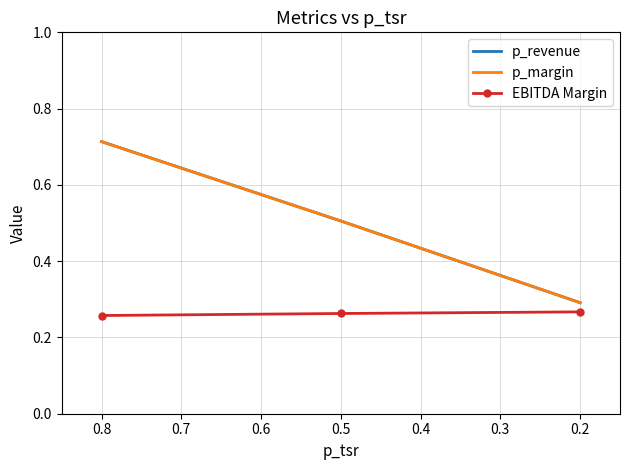

What is the value of the p_revenue point at the 3rd from the left?

0.3